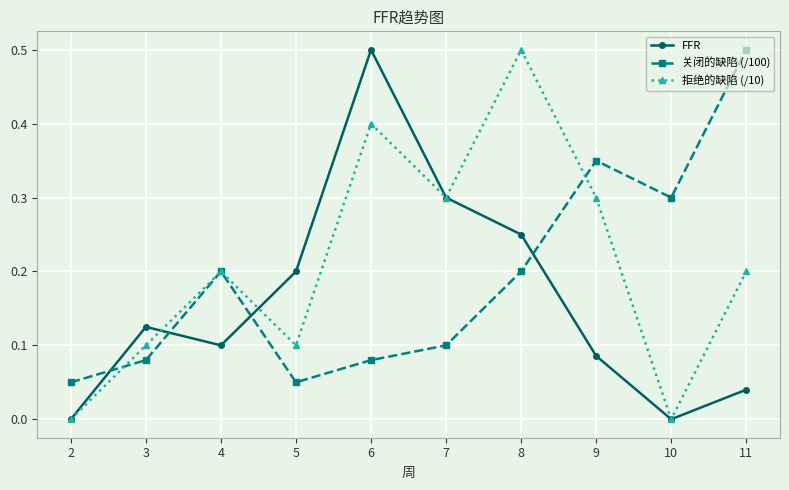

How many interior local peaks does the FFR series have?

2